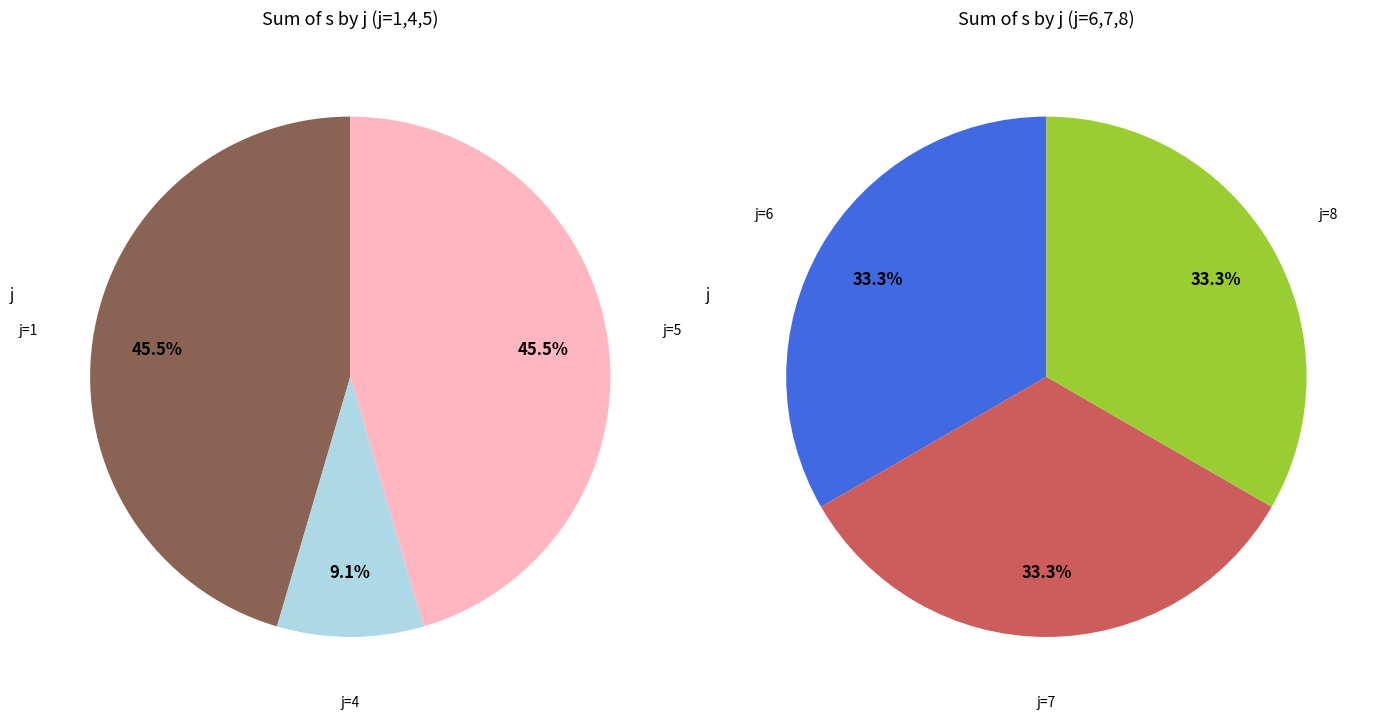

Between 8 and 6, which is larger?

8